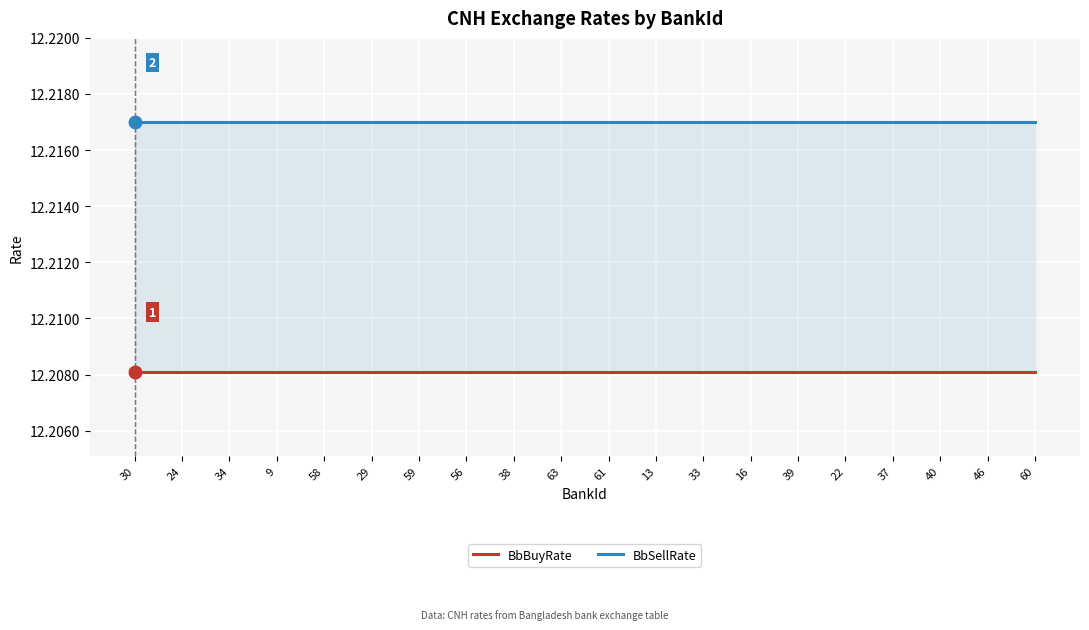

What position from the left is 39?

15